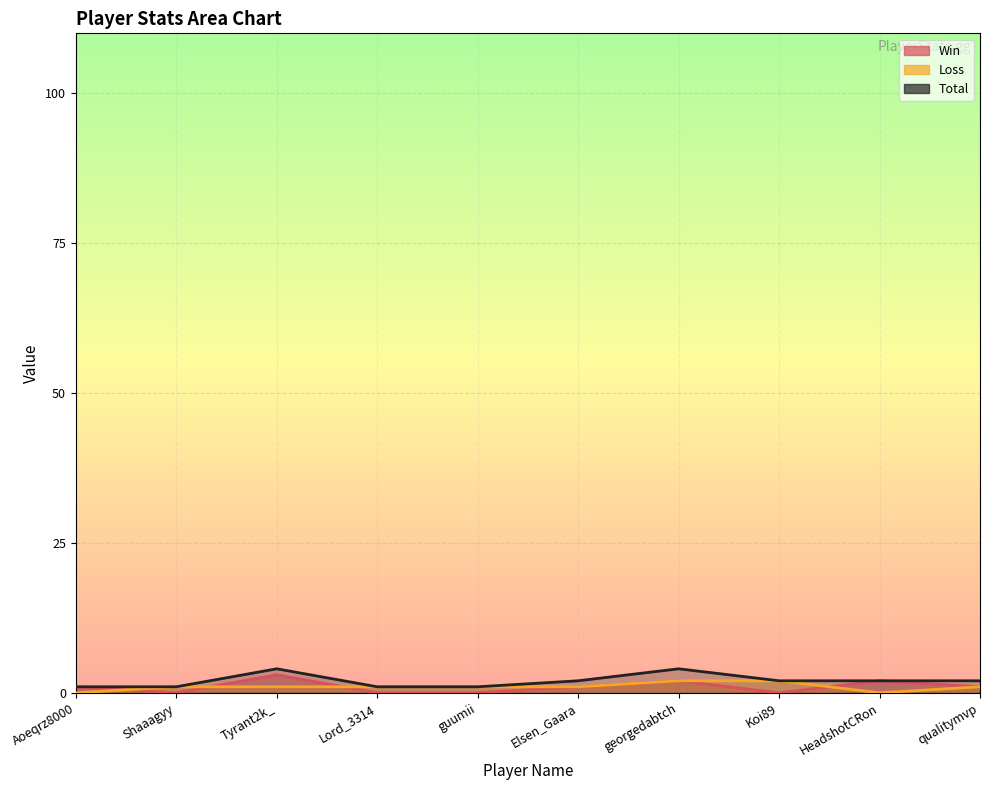

Reading right to left, transcribe all the data shown in this chart.

Win: 1	2	0	2	1	0	0	3	0	1
Loss: 1	0	2	2	1	1	1	1	1	0
Total: 2	2	2	4	2	1	1	4	1	1